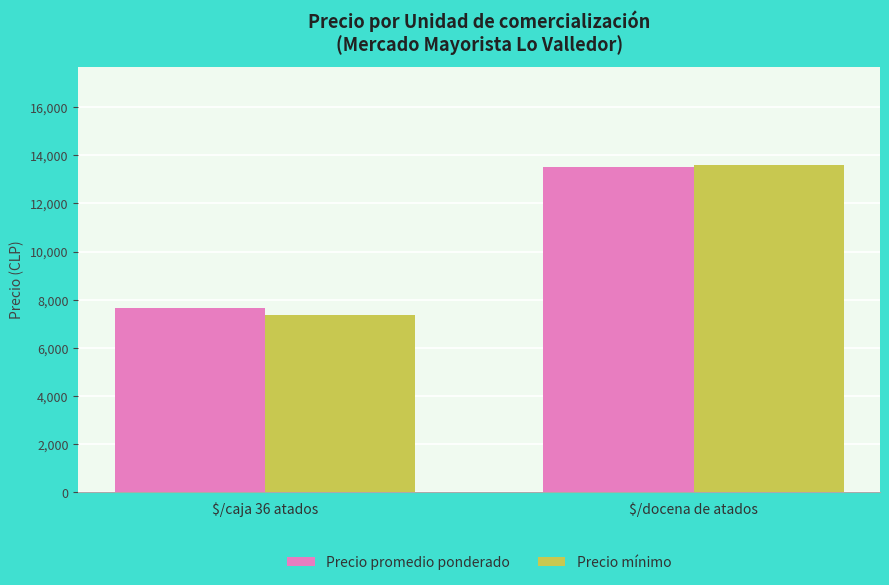

Does the chart contain any negative values?

No